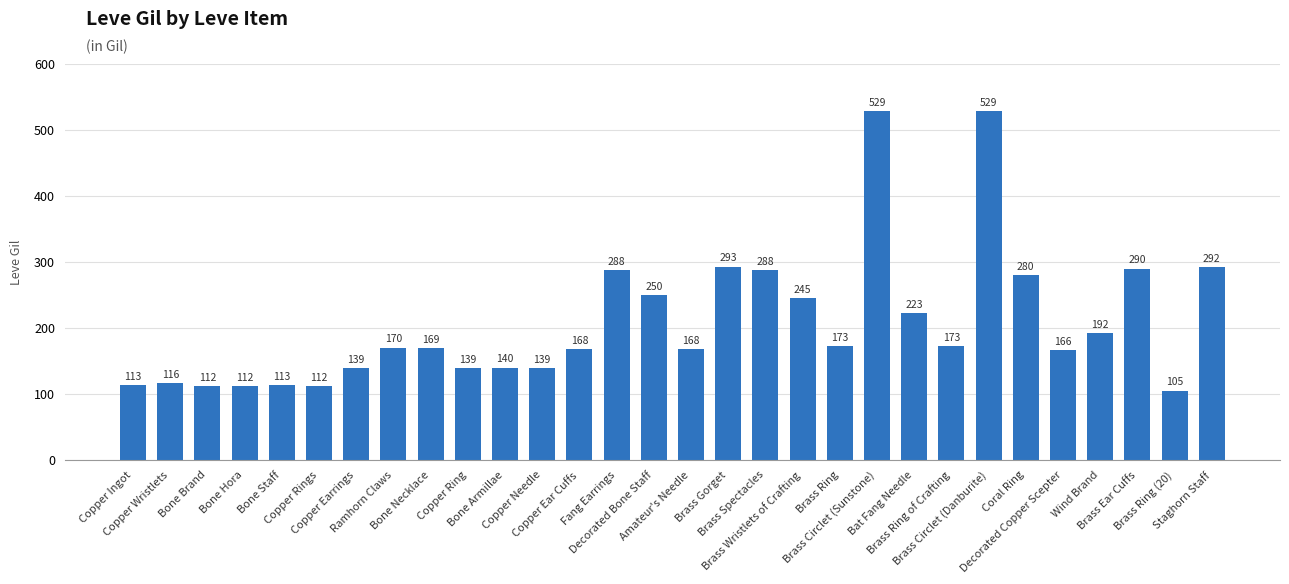

What is the smallest value displayed?

105